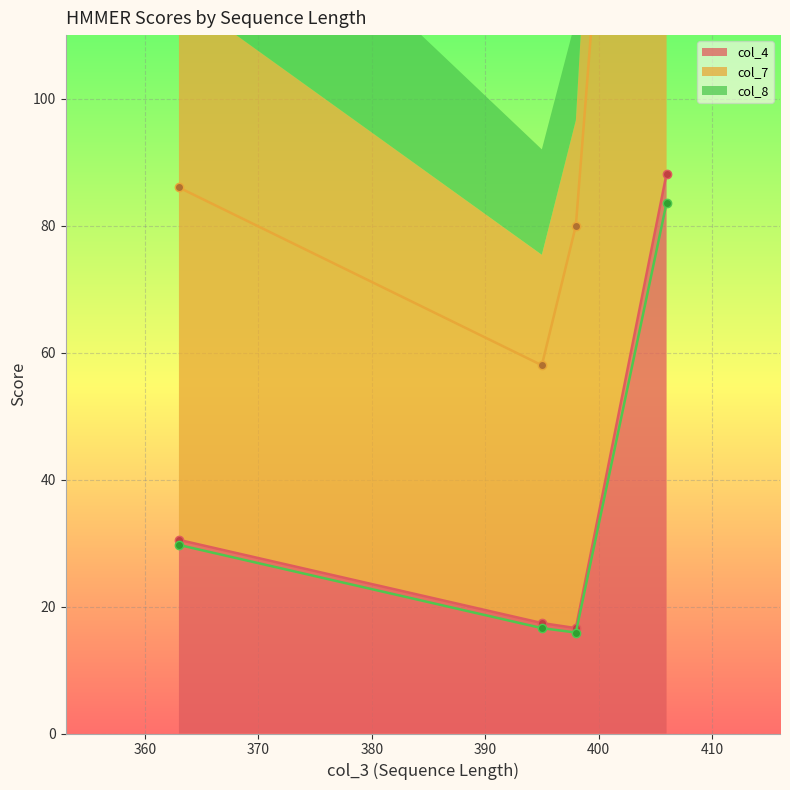

List the labels in order of col_4 value, smallest first.

398, 395, 363, 406